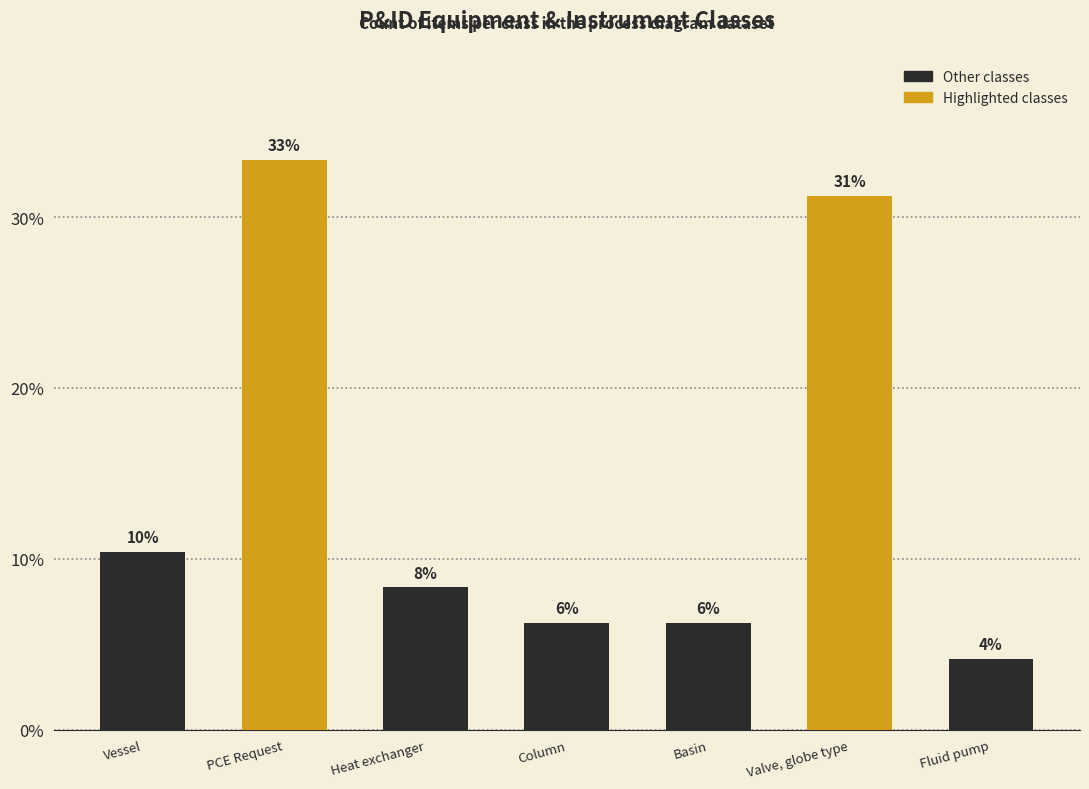

What is the smallest value displayed?

4.2